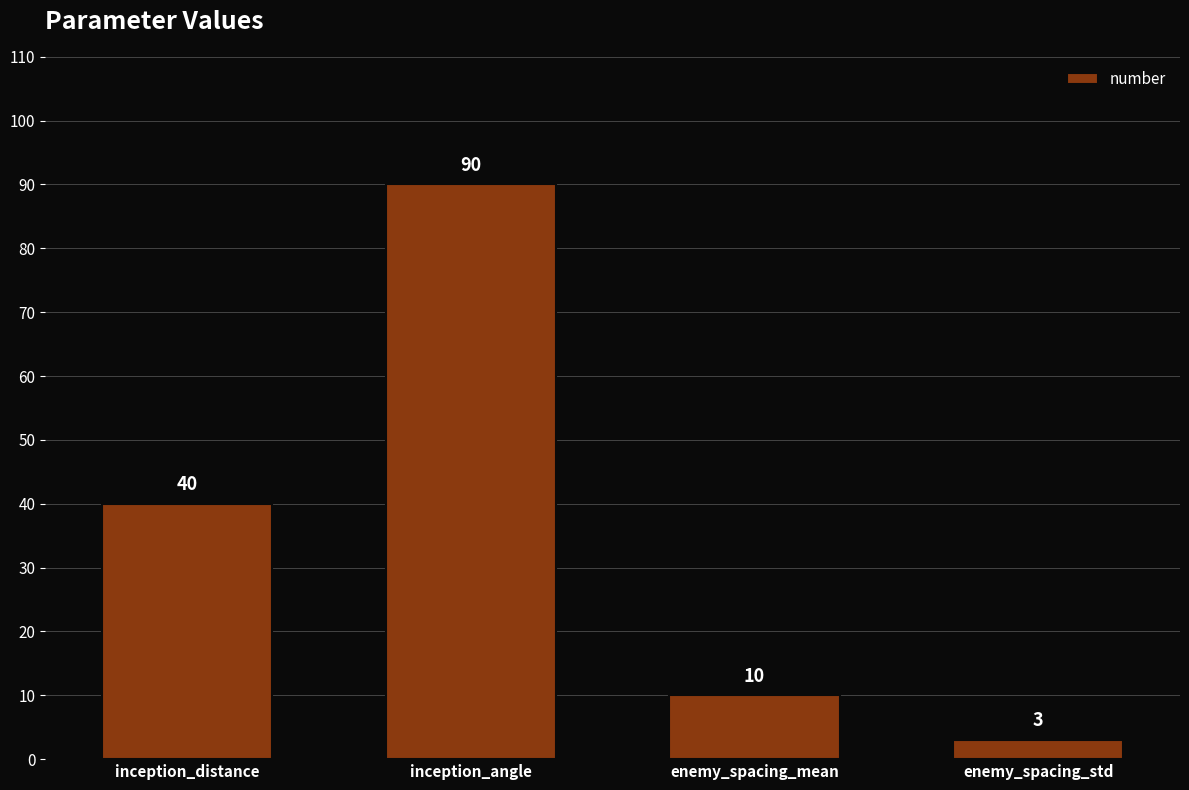

Reading right to left, what are all the values shown in this chart?

3	10	90	40